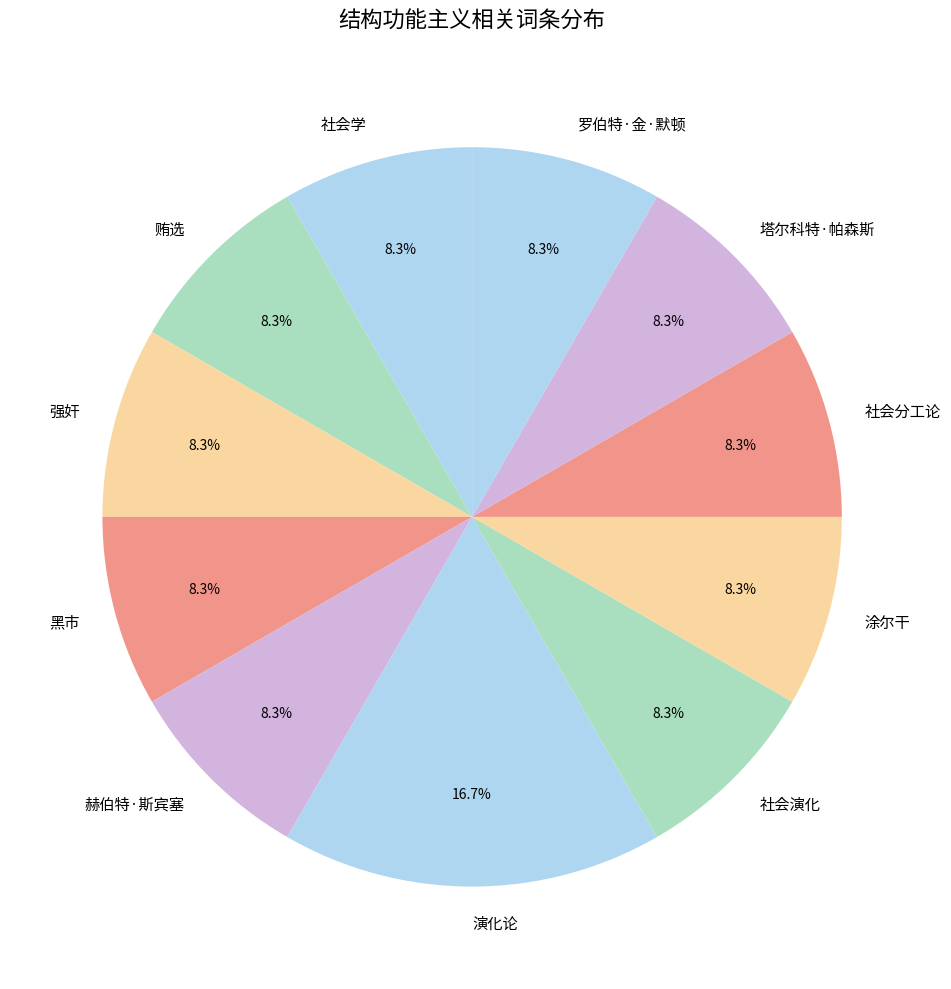

Is there a majority slice in this chart?

No